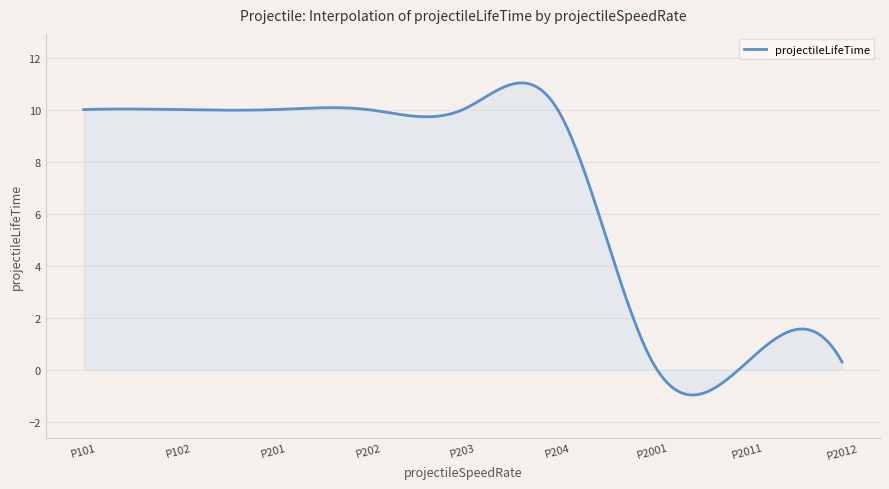

What is the greatest value displayed?

11.0